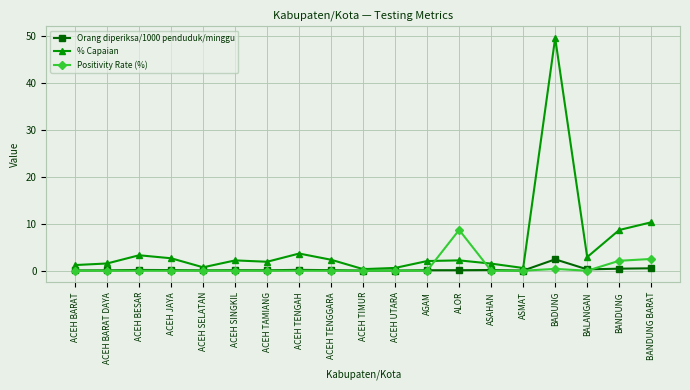

Which category has the highest value in the Orang diperiksa/1000 penduduk/minggu series?

BADUNG